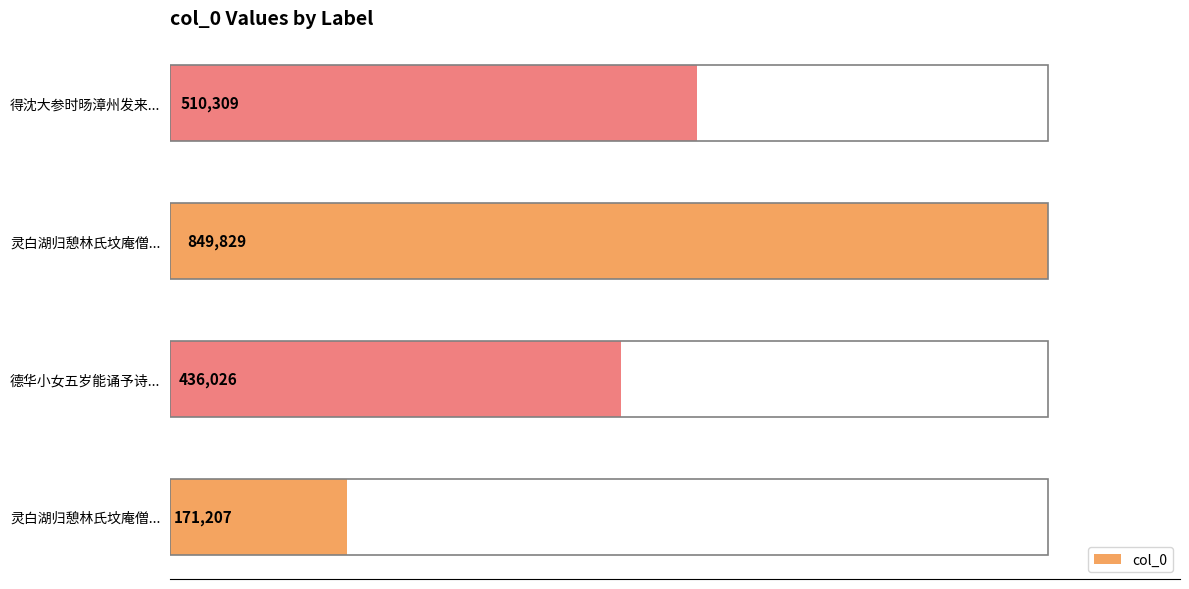

How many bars are there in total?

4